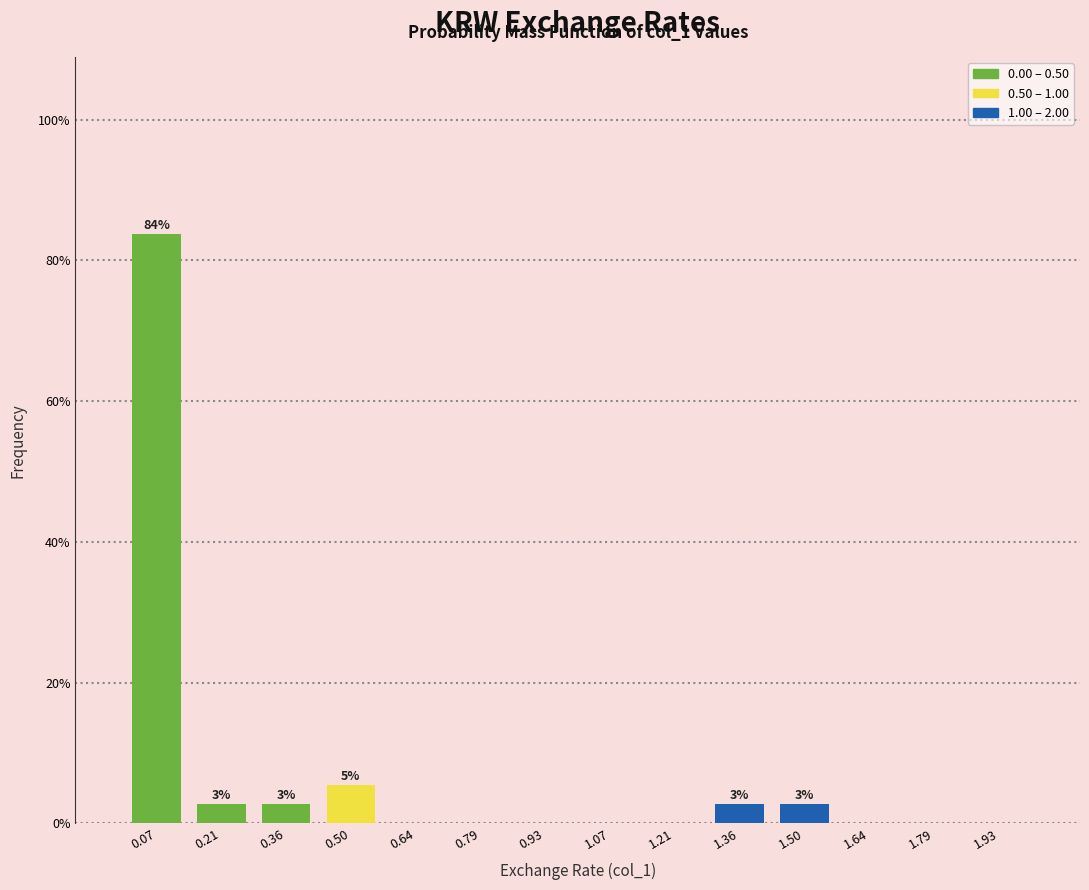

Over which range of the x-axis is the bar tallest?

0.00 to 0.14